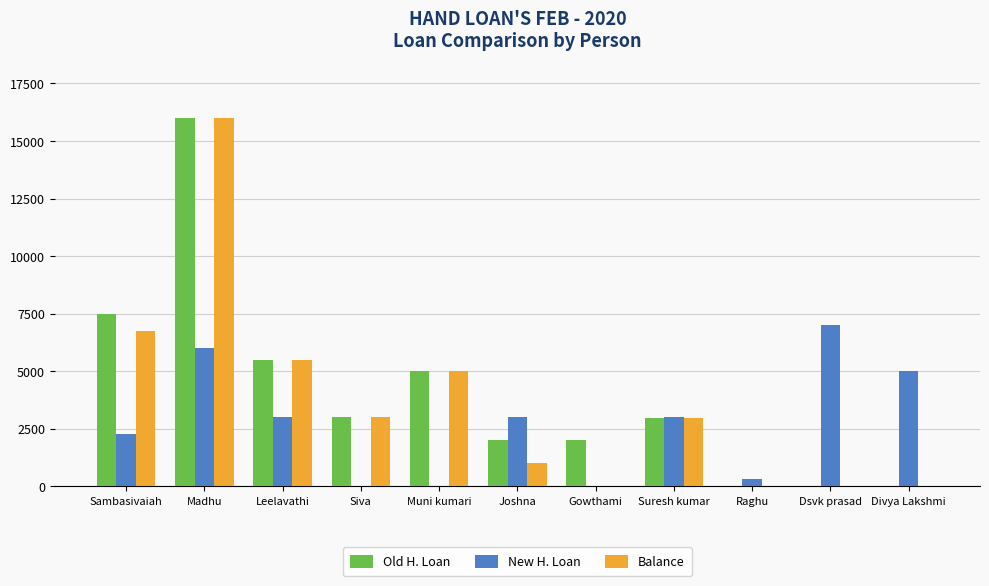

How many categories are shown in the chart?

11